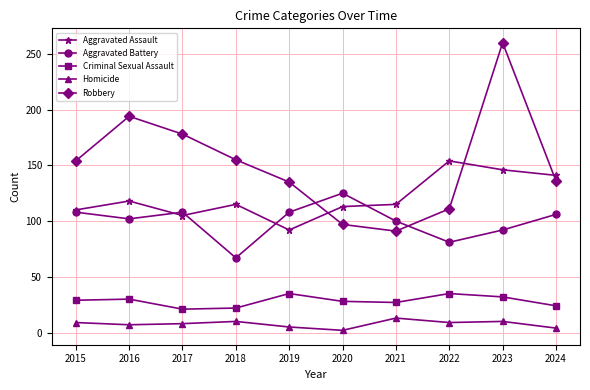

What is the difference between the second highest and minimum values in the Aggravated Assault series?

54